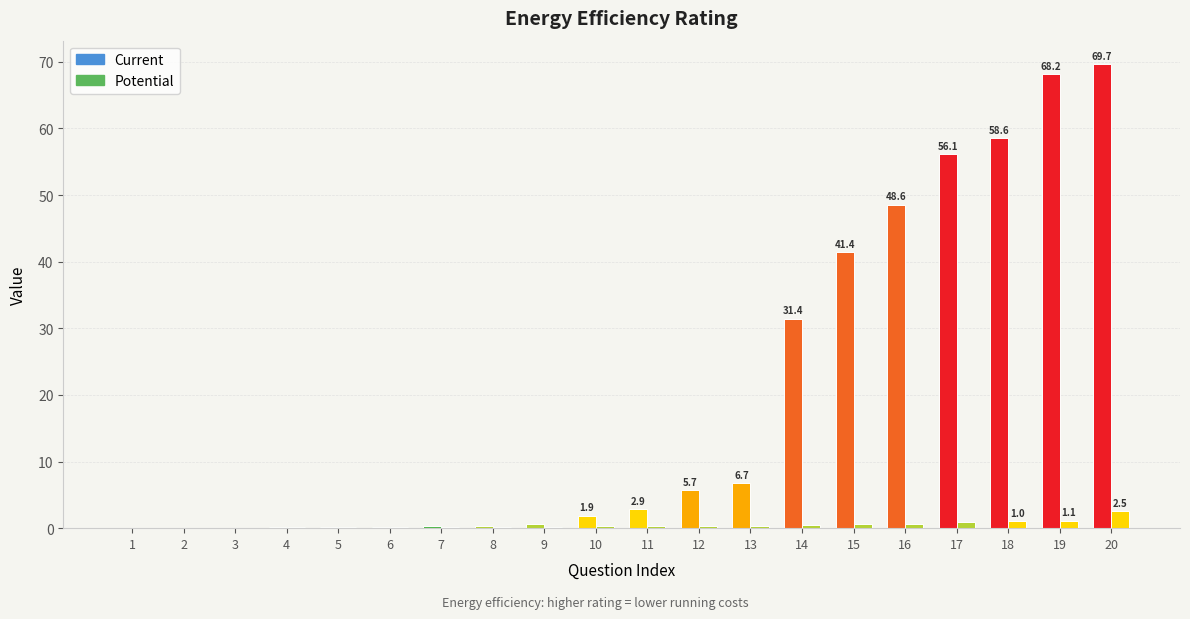

Reading left to right, what are all the values shown in this chart?

Current: 0.0	0.0	0.1	0.1	0.1	0.2	0.3	0.4	0.7	1.9	2.9	5.7	6.7	31.4	41.4	48.6	56.1	58.6	68.2	69.7
Potential: 0.0	0.0	0.1	0.1	0.1	0.2	0.2	0.2	0.2	0.3	0.4	0.4	0.4	0.5	0.7	0.7	0.9	1.0	1.1	2.5